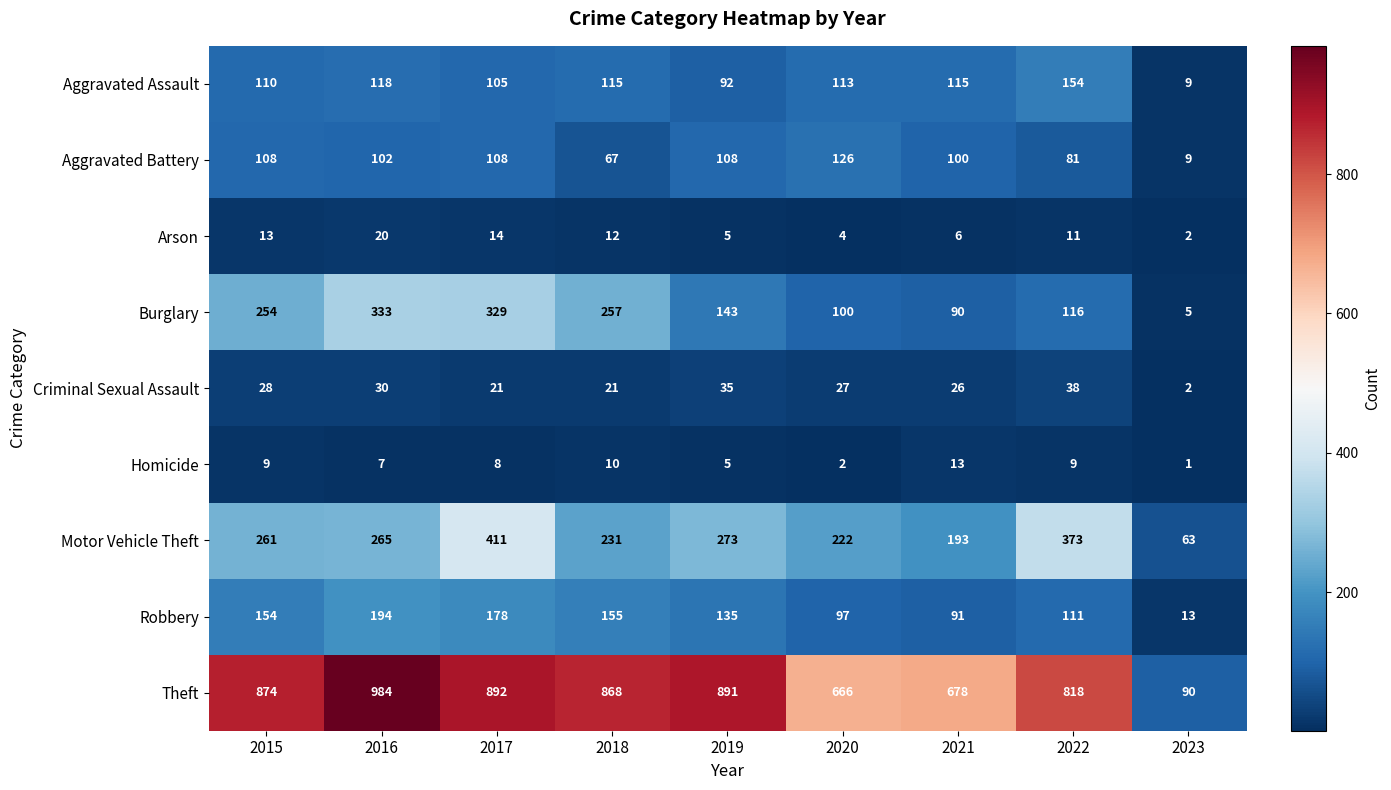

Which series has the widest spread of values?

Theft